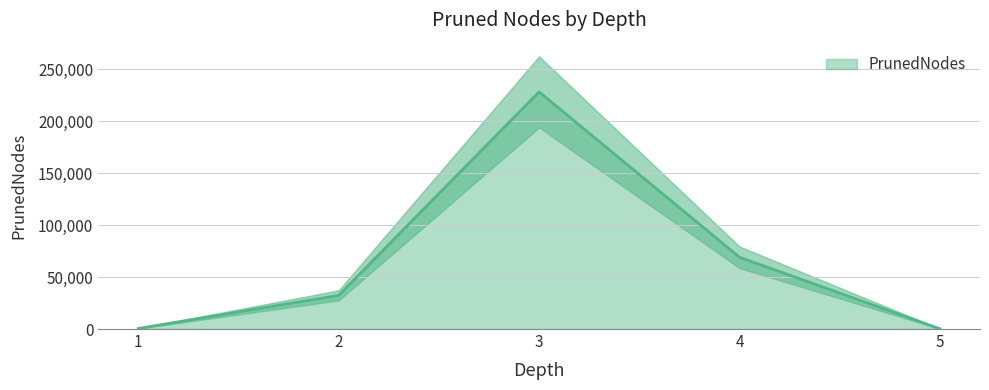

True or false: the data shows 32420 at 2.

True